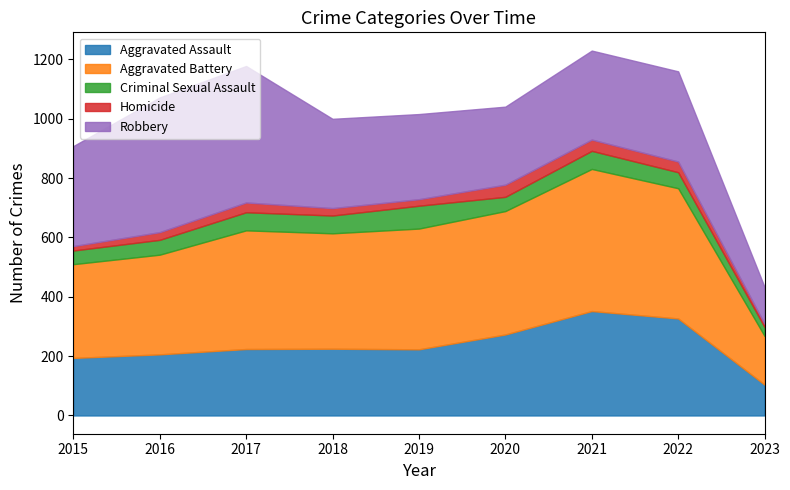

Where is the first local maximum for Homicide?

2017